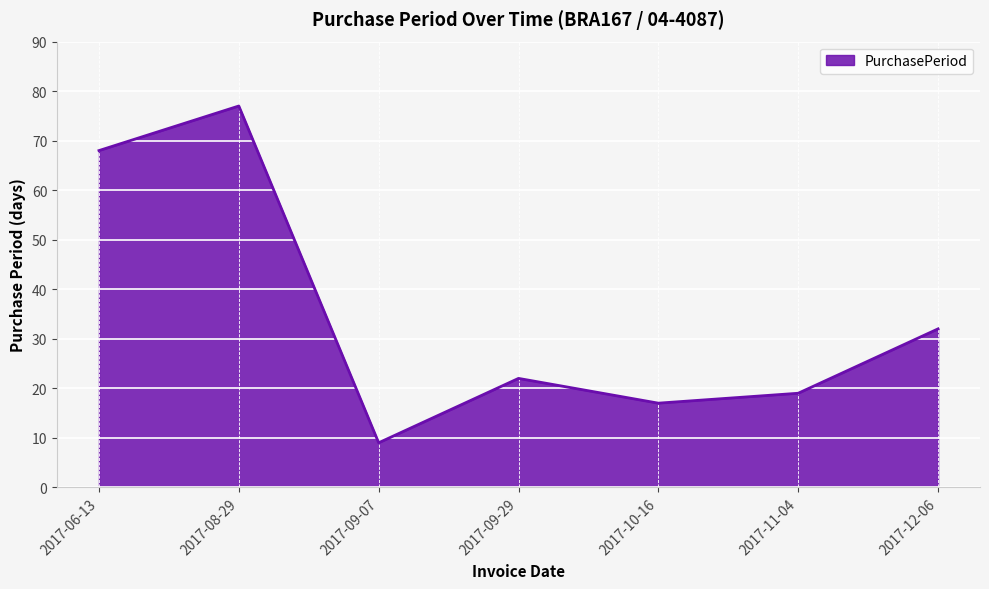

The chart shows a value of 32 at 2017-12-06. True or false?

True